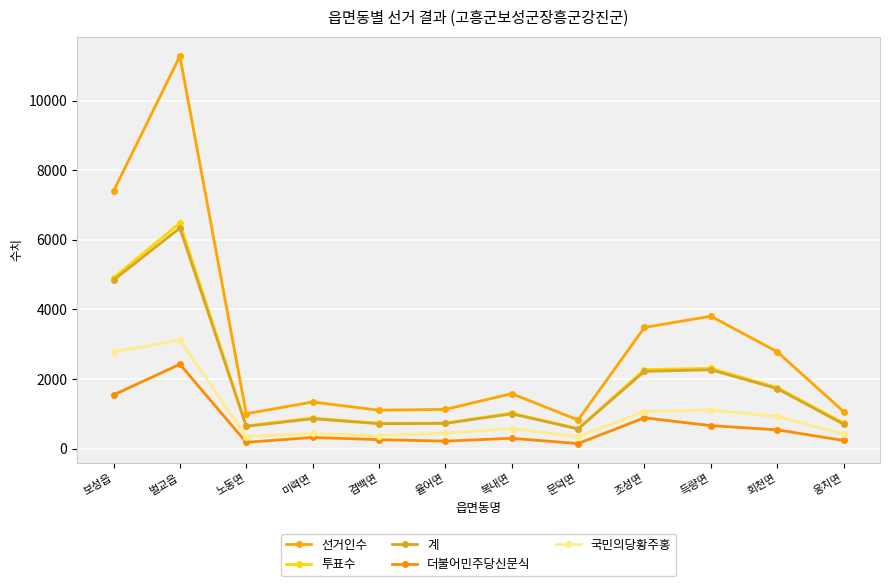

What is the average value of the 계 series?

1881